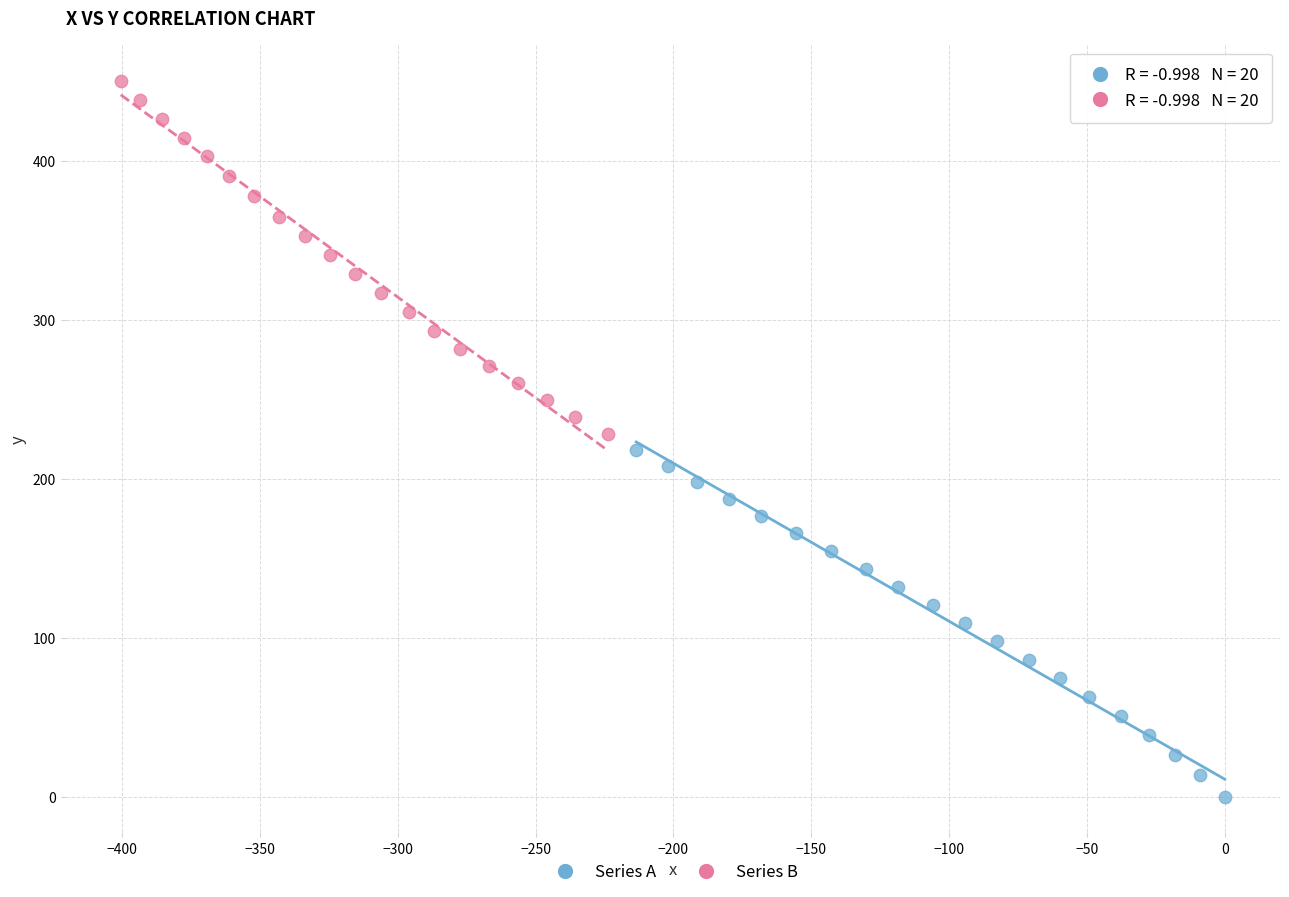

What are all the series names shown in the legend?

Series A, Series B